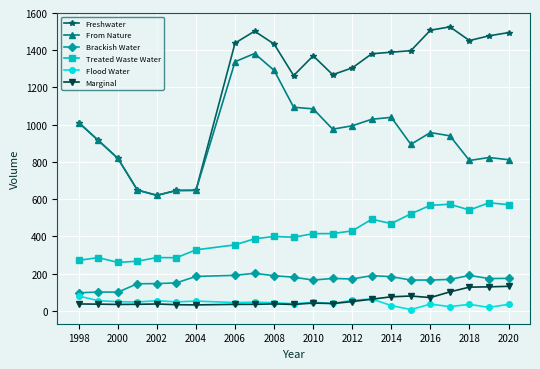

True or false: From Nature has more than 1 interior local peaks.

True